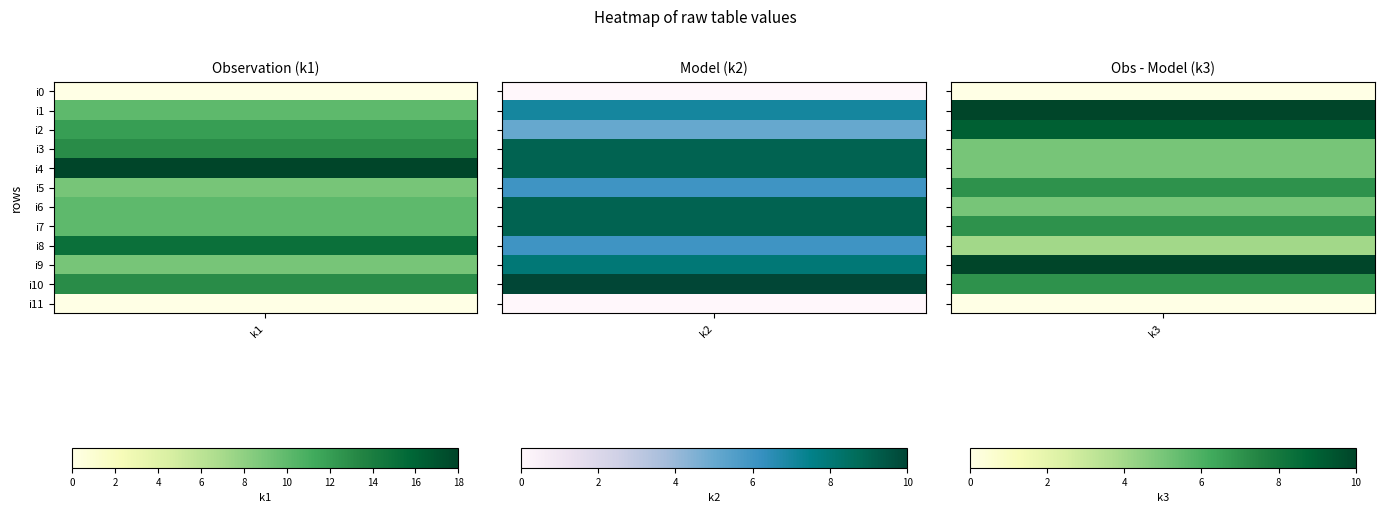

Between 0 and 2, which series saw the biggest shift?

i4